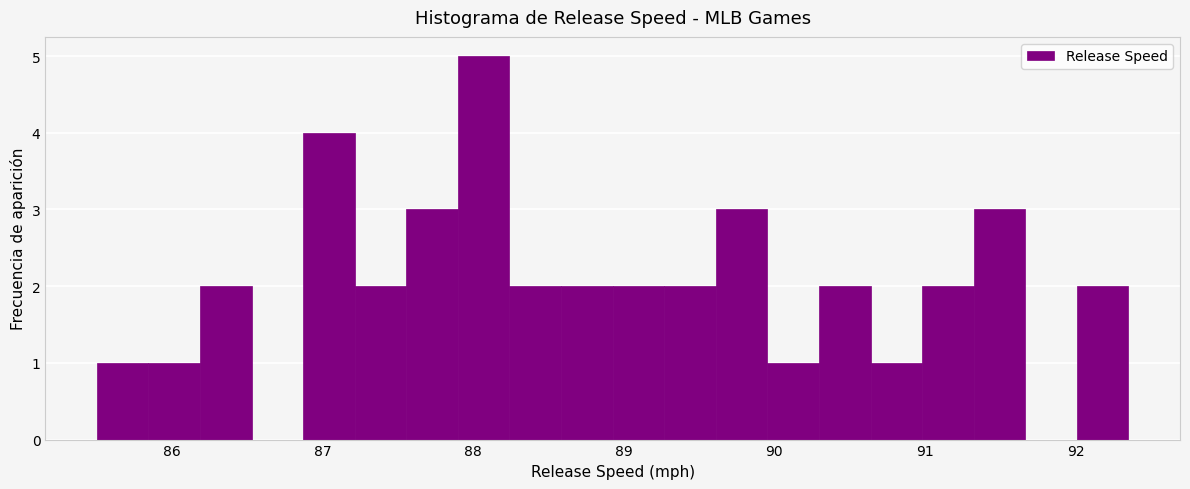

Around what value on the x-axis is the tallest bar? Give the approximate position of its centre, as read against the axis.

88.1